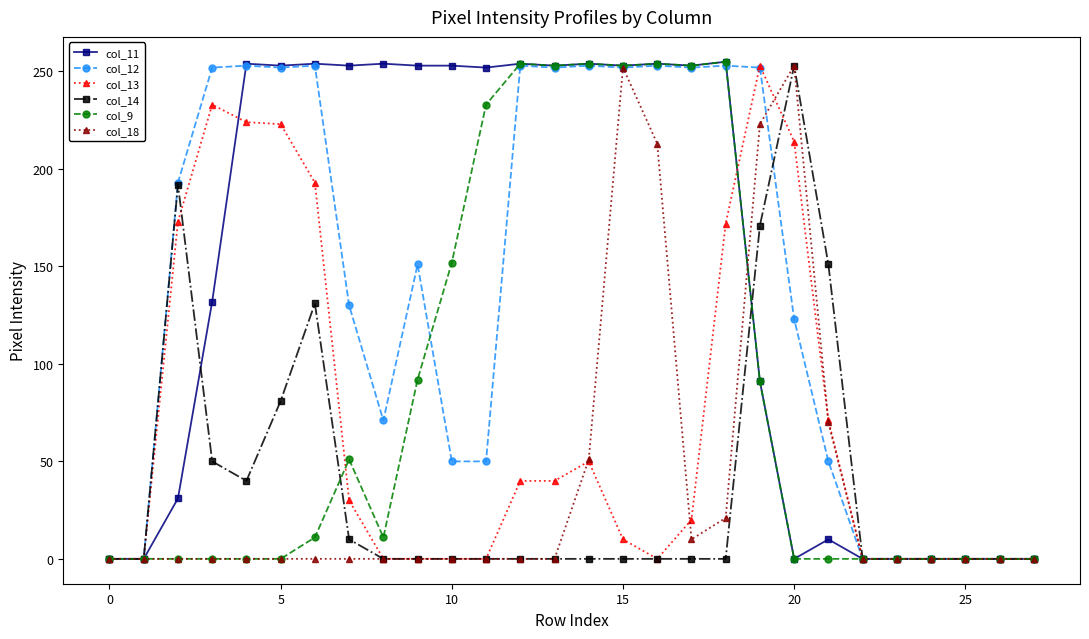

What is the maximum value shown in the chart?

255